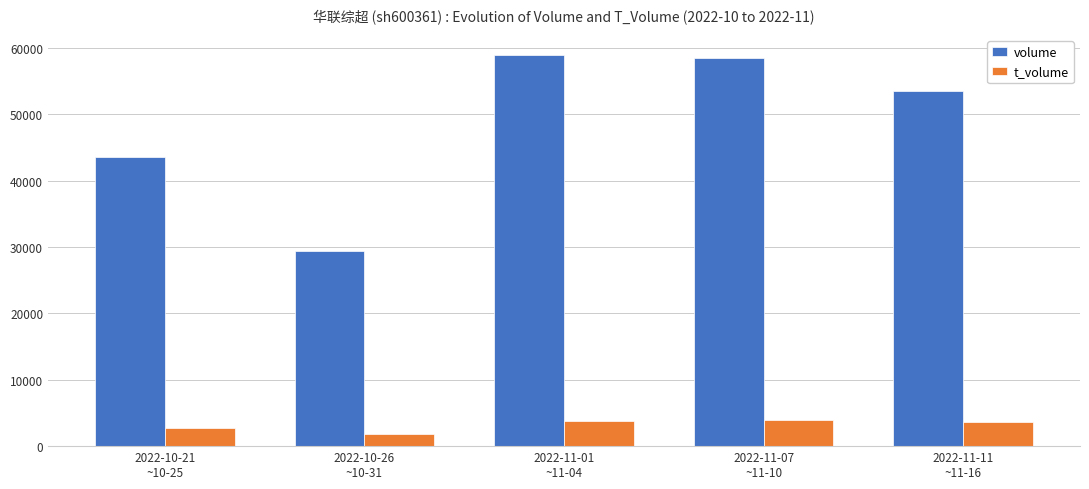

Which series has the widest spread of values?

volume